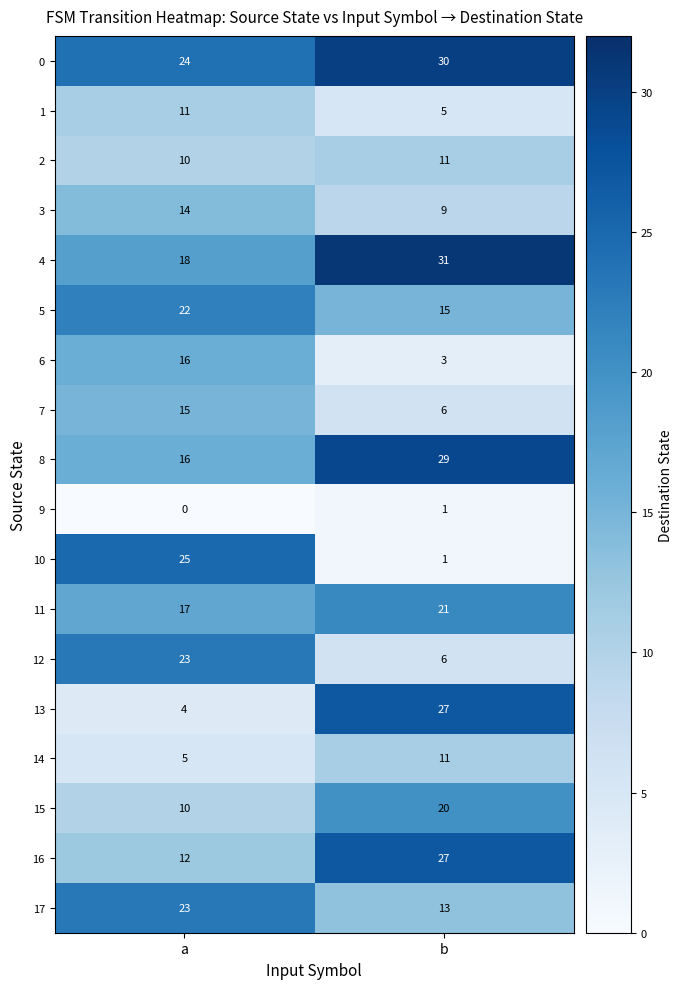

Count the number of data series in this chart.

18